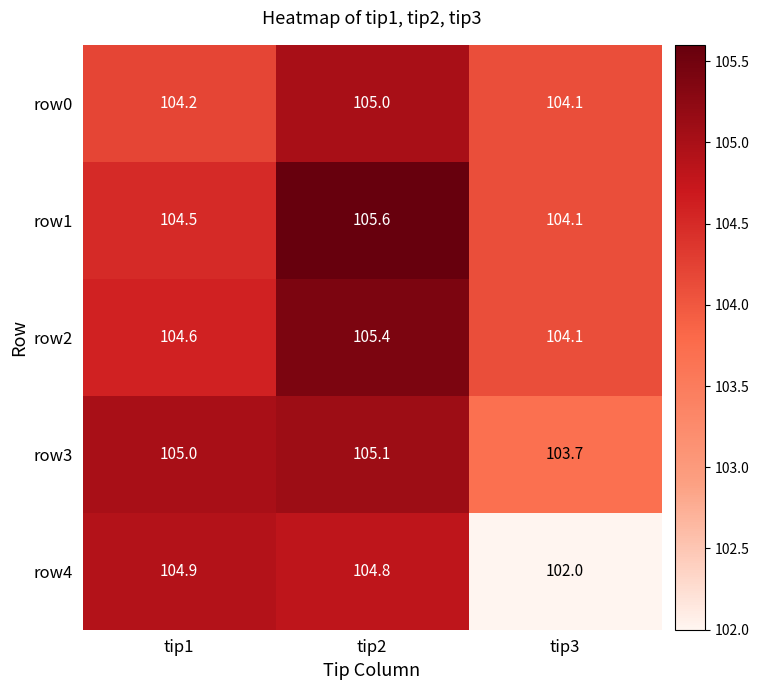

What is the average value of the row4 series?

103.9